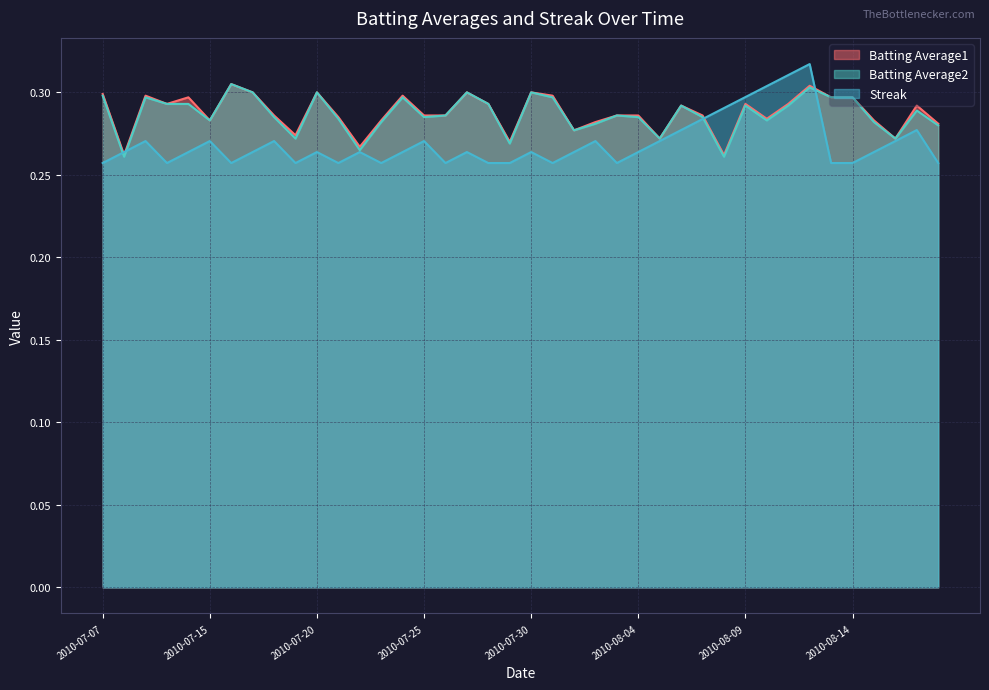

What is the total value across all series at 2010-07-28?

0.8